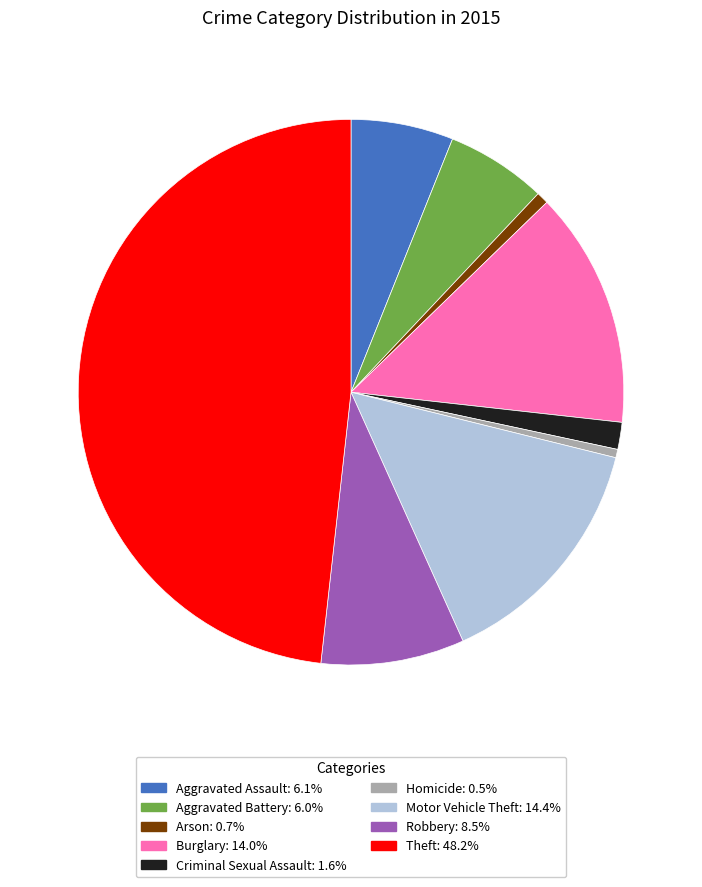

True or false: Motor Vehicle Theft accounts for 6% of the total.

False